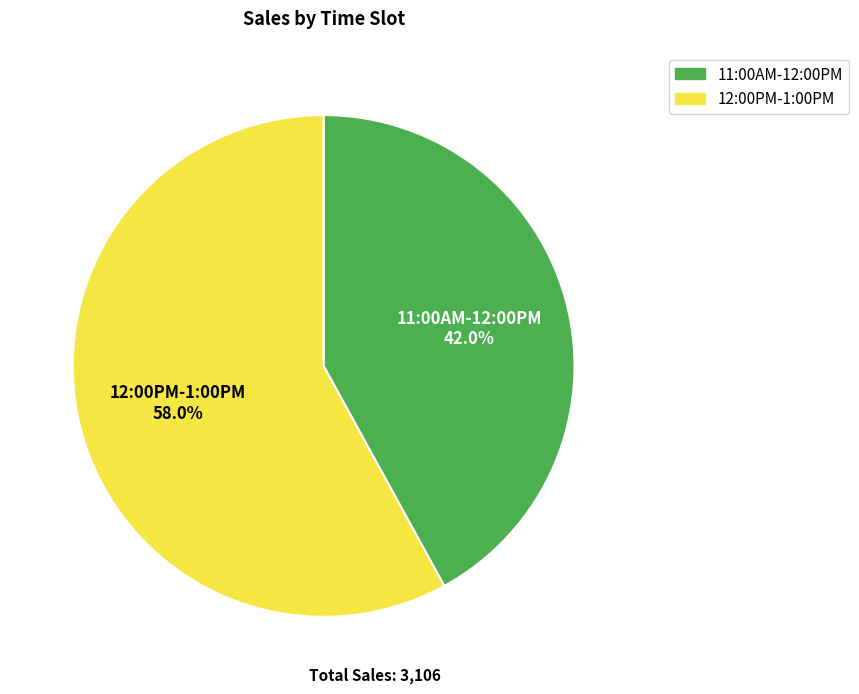

To the nearest percent, what is the average slice percentage?

50%